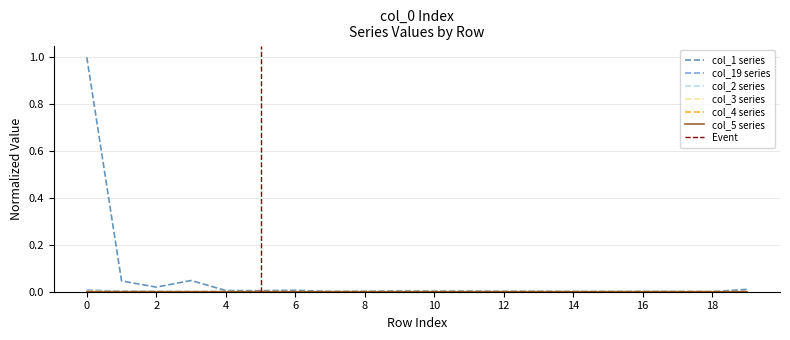

True or false: col_4 has a value of 0.0 at 13.

True